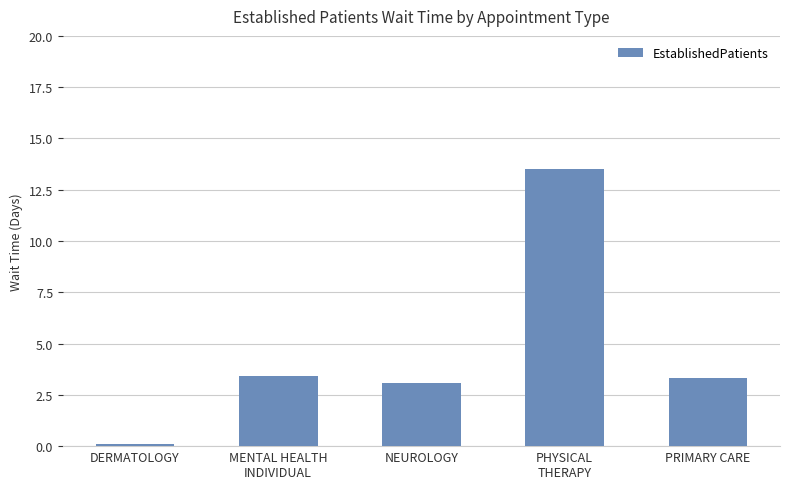

Approximately how many times larger is the value at PRIMARY CARE compared to NEUROLOGY?

1.1